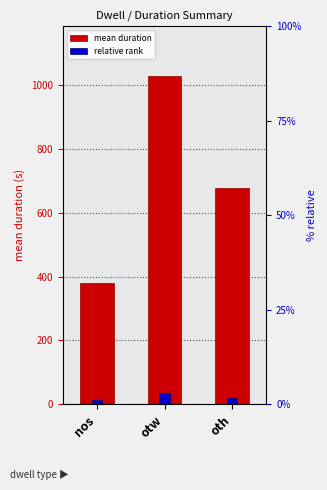

How many distinct data groups are displayed?

2